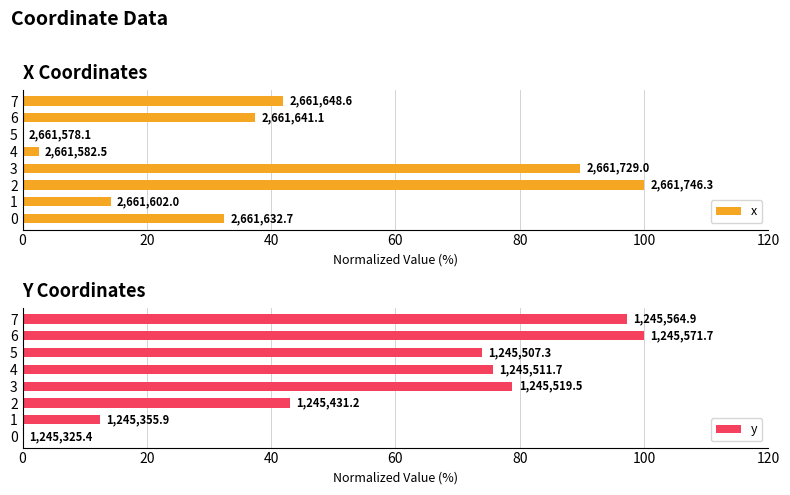

What are all the series names shown in the legend?

x, y